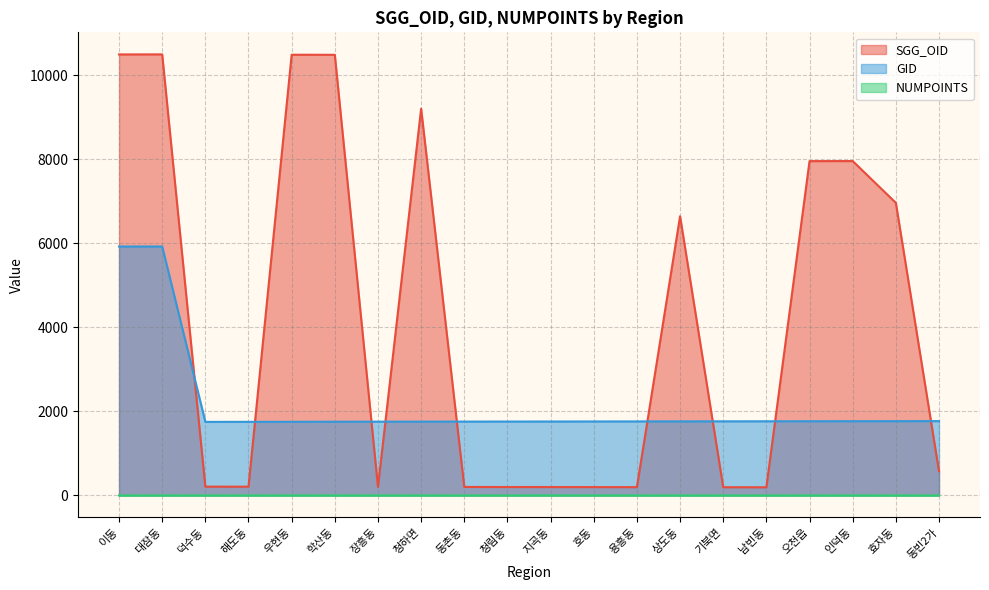

Is the value of SGG_OID at 지곡동 greater than the value of NUMPOINTS at 청하면?

Yes